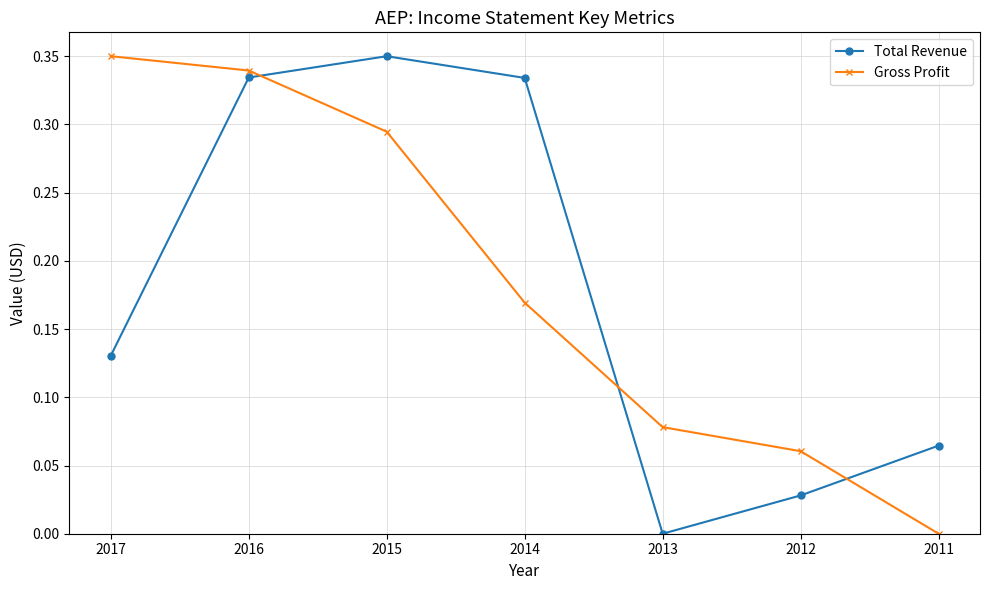

How many values in the Total Revenue series exceed 0?

6